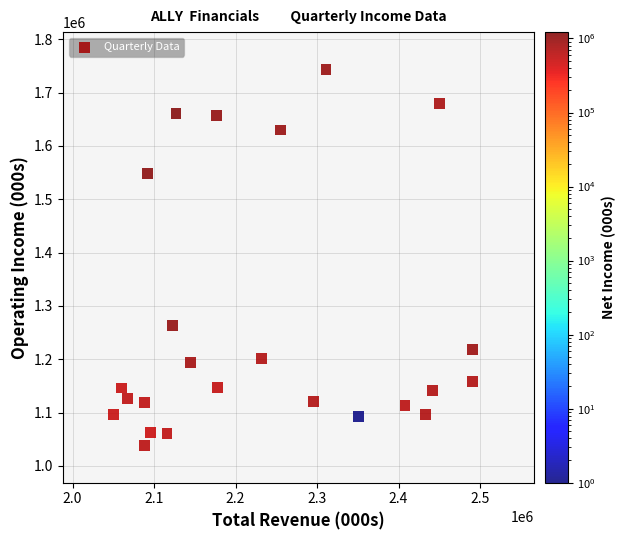

What is the range of Y values (max minus min)?

704000